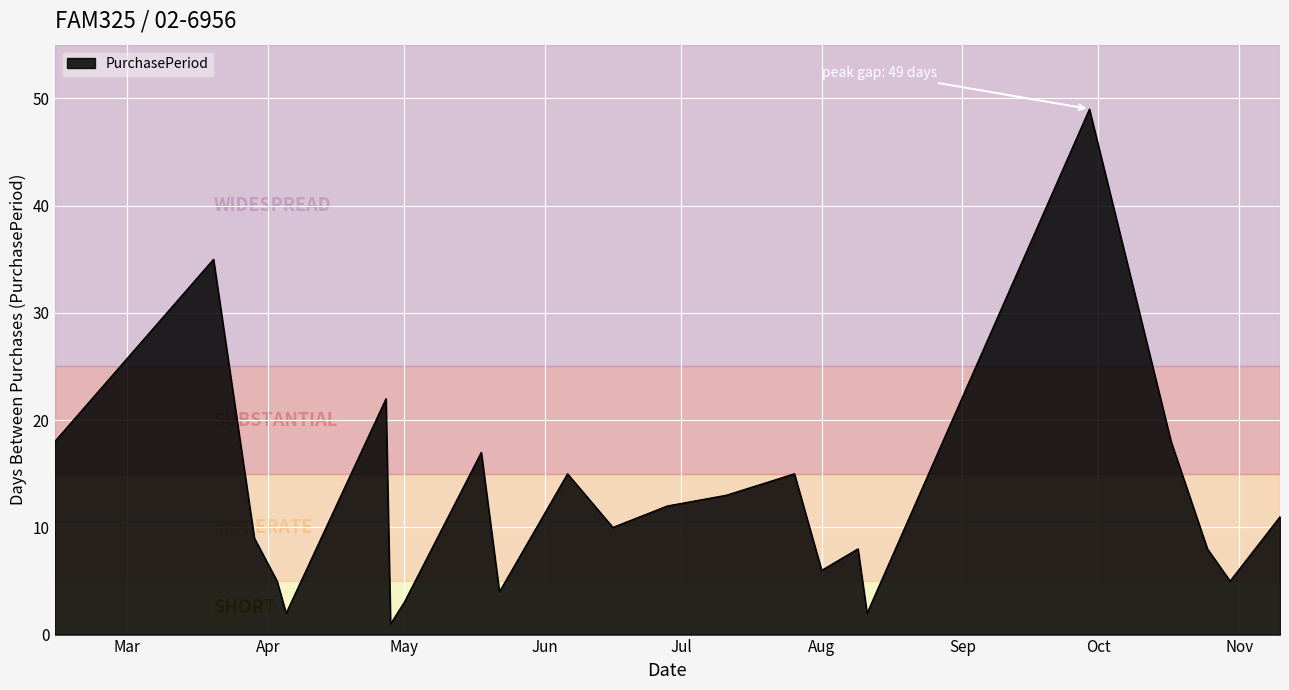

What is the difference between the maximum and minimum values?

48